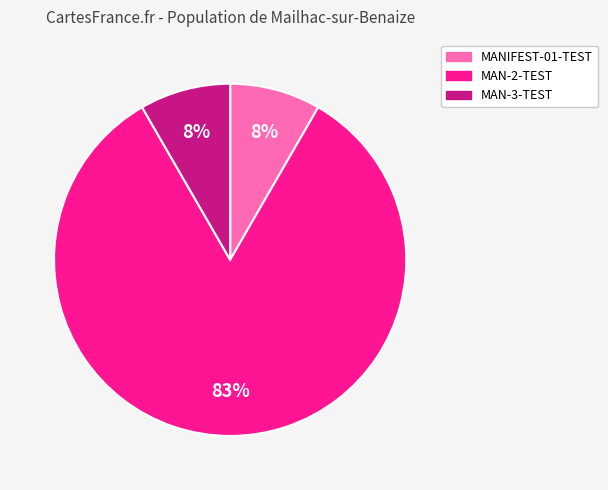

To the nearest percent, what is the combined percentage of MAN-2-TEST and MANIFEST-01-TEST?

92%